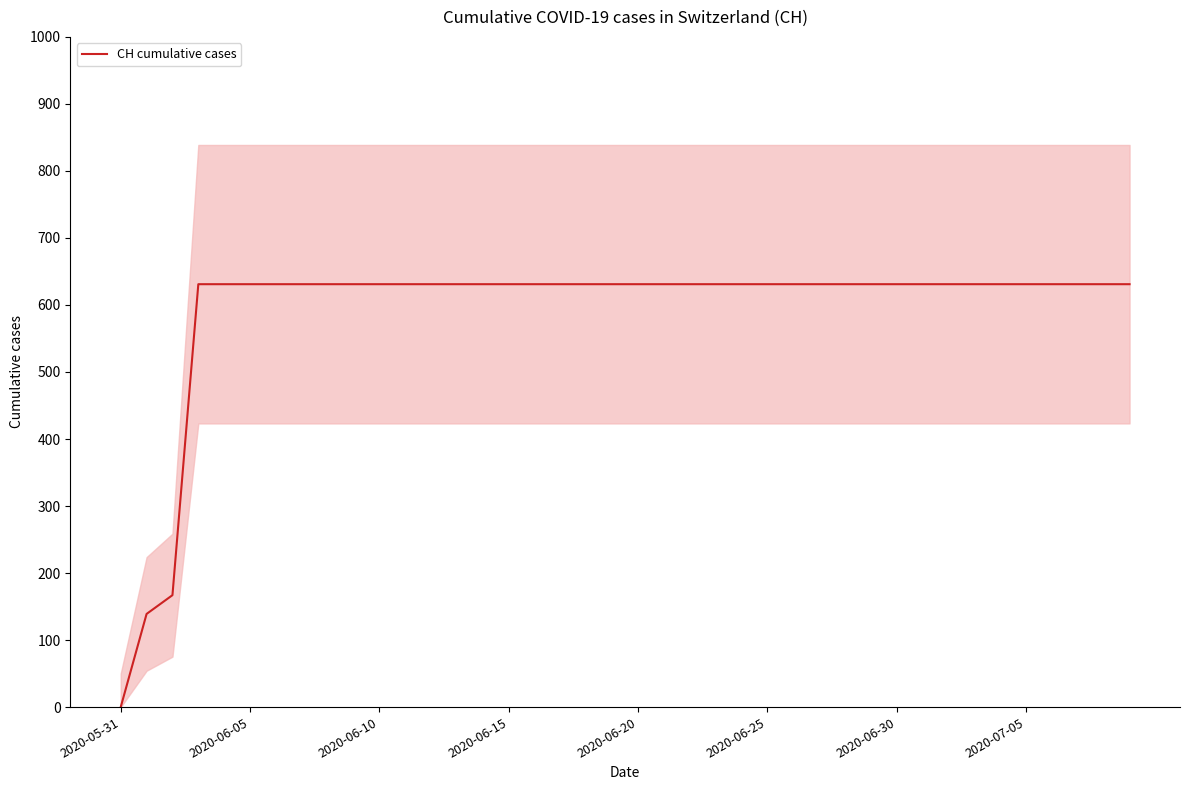

How many lines are shown in the chart?

1